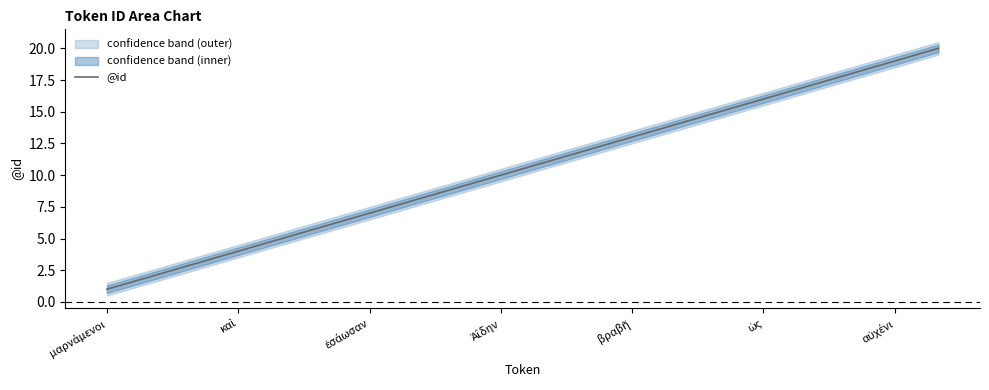

What value does the data have at 8, to the nearest 10?

10